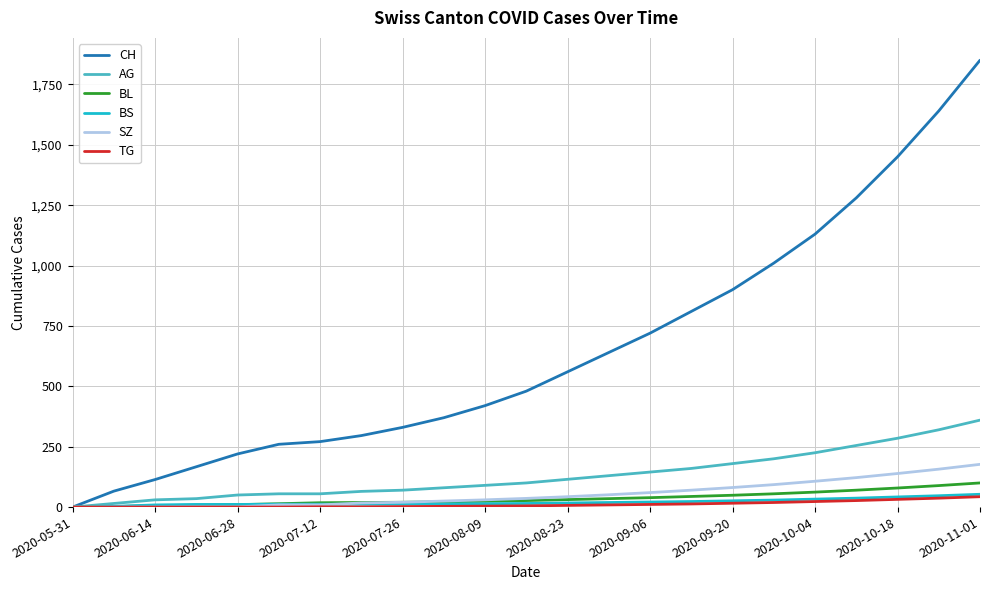

What is the difference between the maximum and minimum values in the SZ series?

177